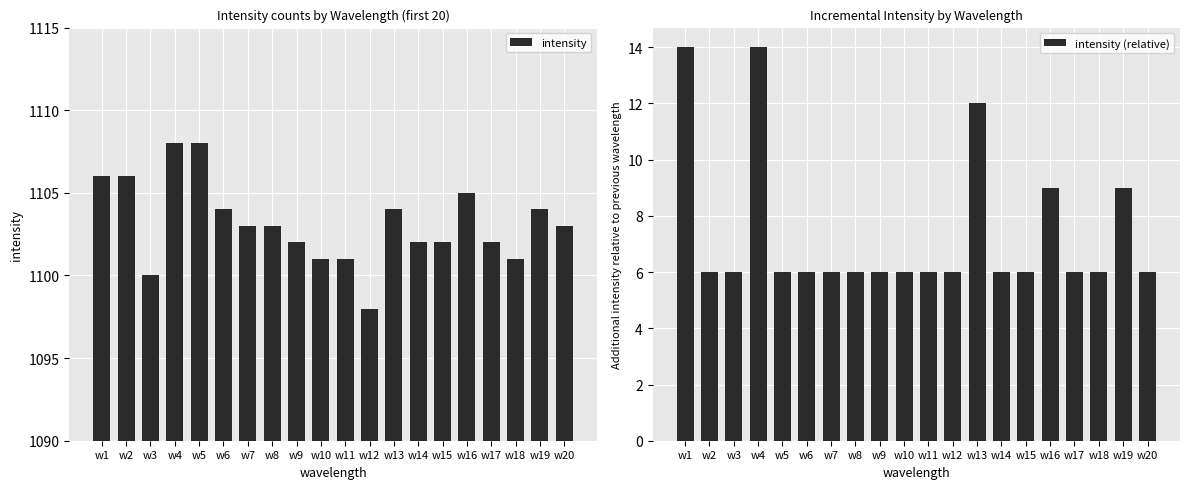

Reading right to left, transcribe all the data shown in this chart.

intensity: w20=1103	w19=1104	w18=1101	w17=1102	w16=1105	w15=1102	w14=1102	w13=1104	w12=1098	w11=1101	w10=1101	w9=1102	w8=1103	w7=1103	w6=1104	w5=1108	w4=1108	w3=1100	w2=1106	w1=1106
intensity (relative): w20=6	w19=9	w18=6	w17=6	w16=9	w15=6	w14=6	w13=12	w12=6	w11=6	w10=6	w9=6	w8=6	w7=6	w6=6	w5=6	w4=14	w3=6	w2=6	w1=14